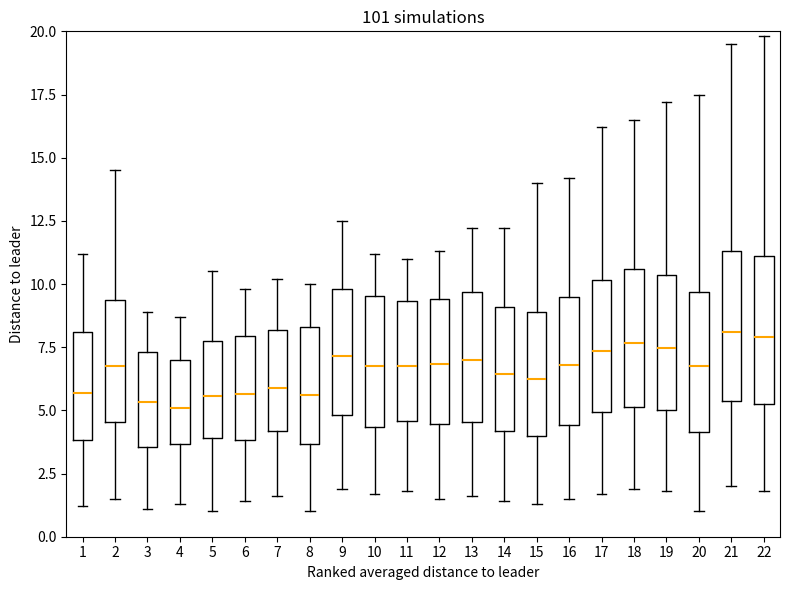

Where is the lower edge of the box at x = 14 on the y-axis? The values are not printed on the chart, so give them approximately, as read against the axis.

4.0